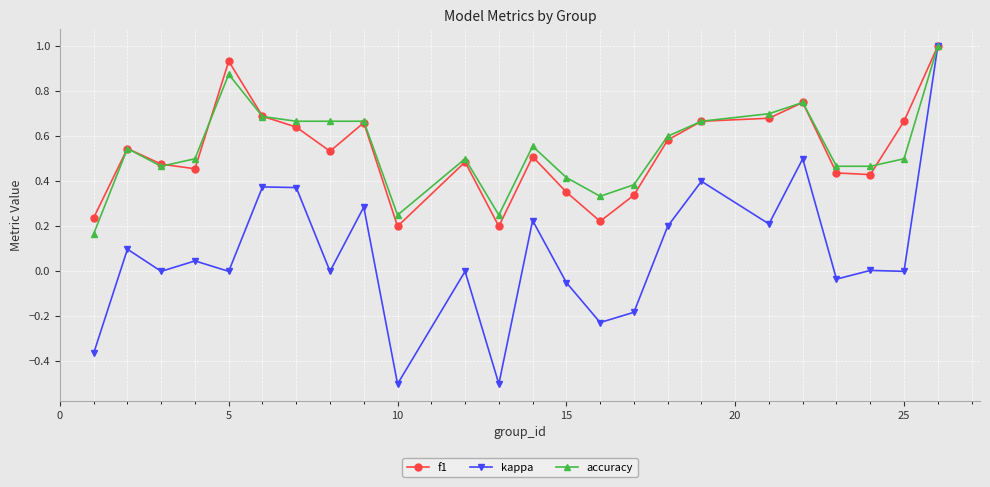

What is the difference between the maximum and second lowest values in the kappa series?

1.5